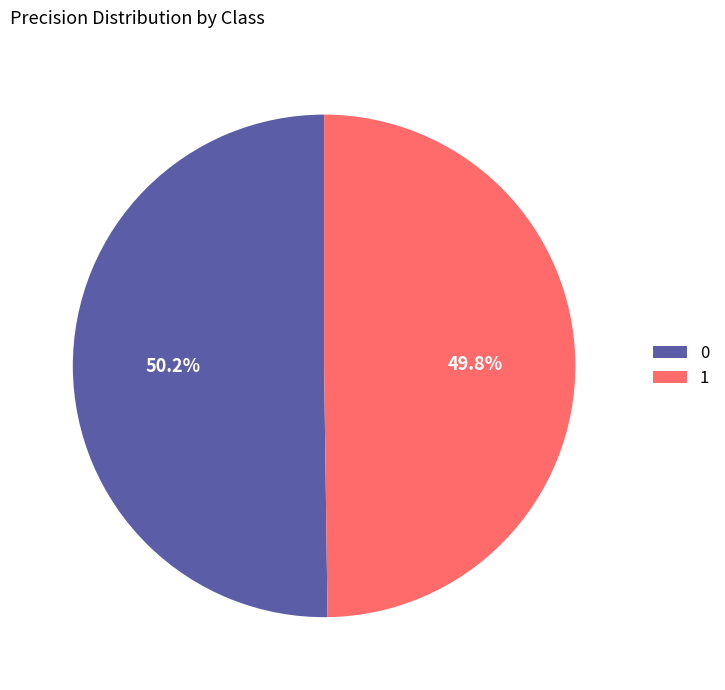

What percentage do 0 and 1 together represent?

100.0%